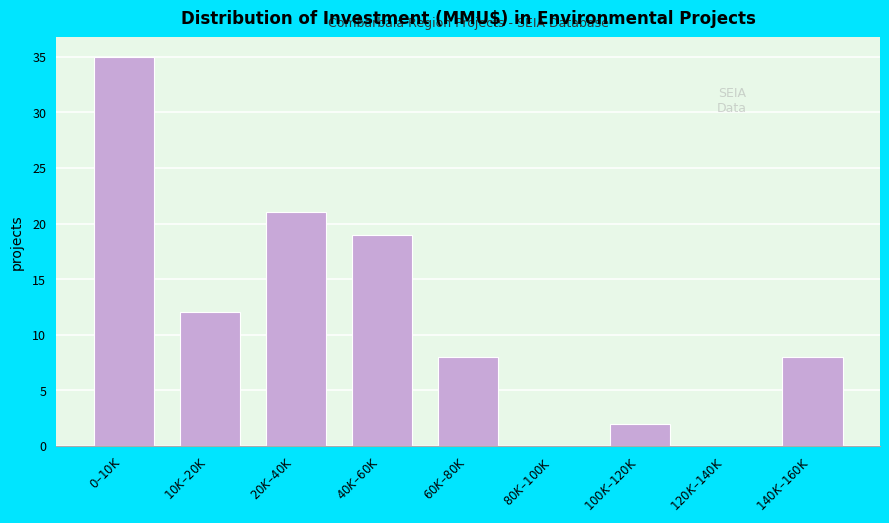

What is the maximum value shown in the chart?

35